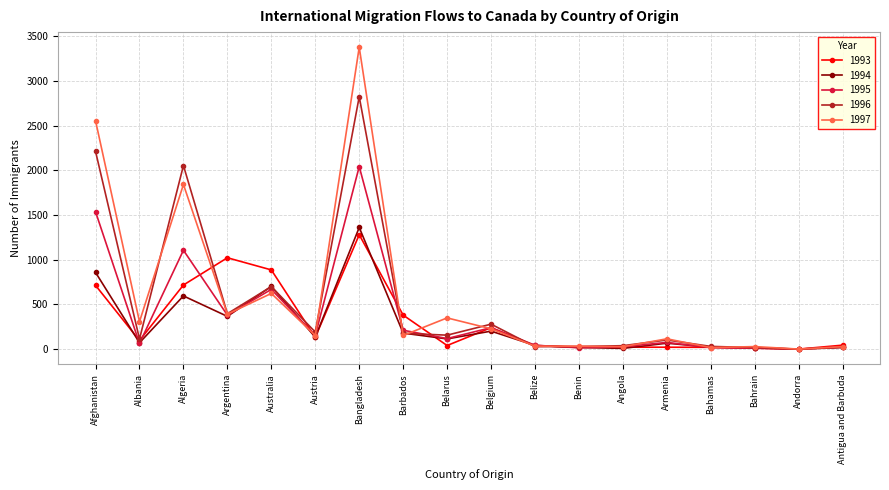

What is the difference between the highest and lowest values at Algeria?

1459